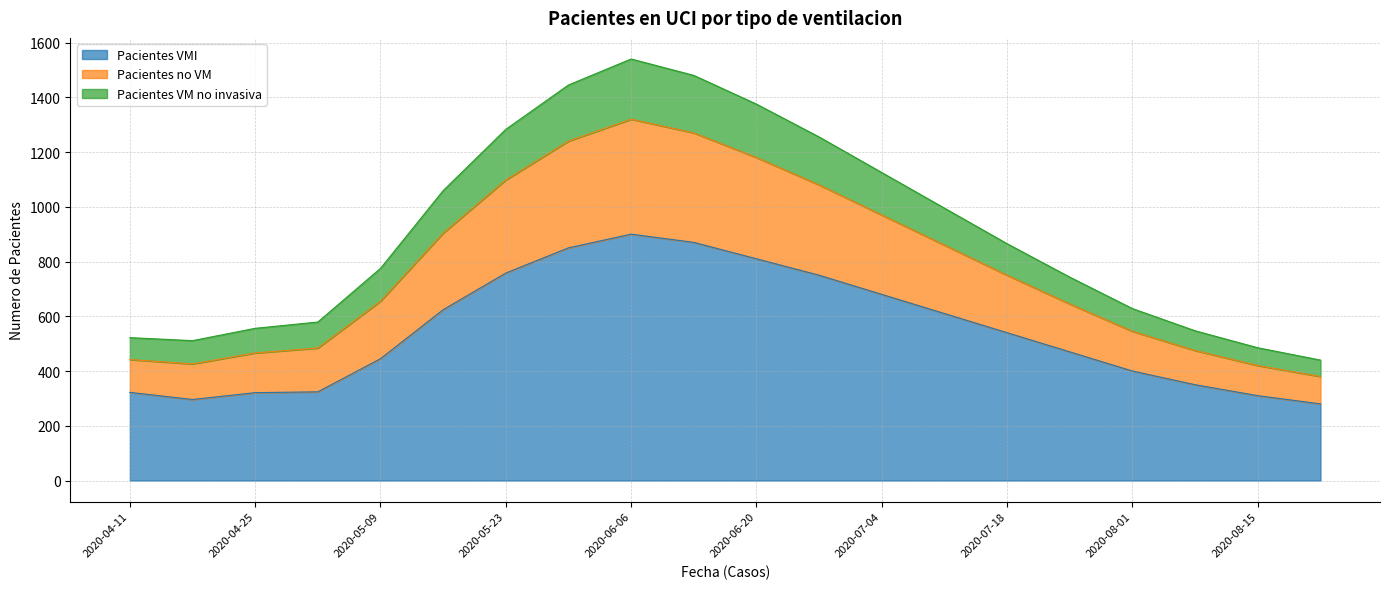

What is the average value of the Pacientes VMI series?

546